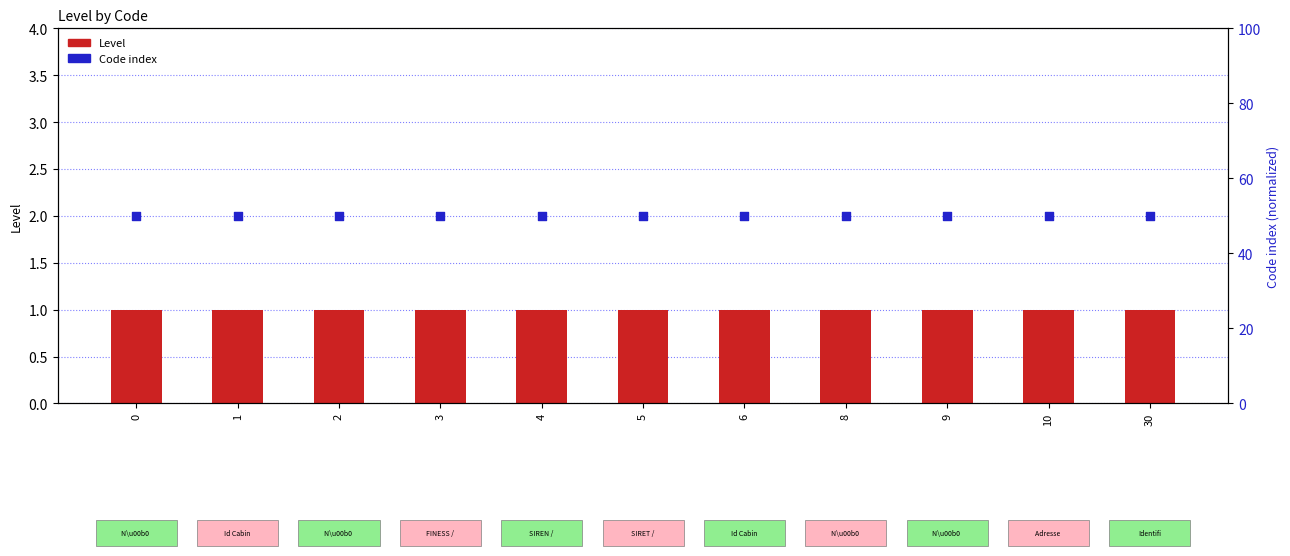

Which series reaches the maximum Y coordinate?

Code index